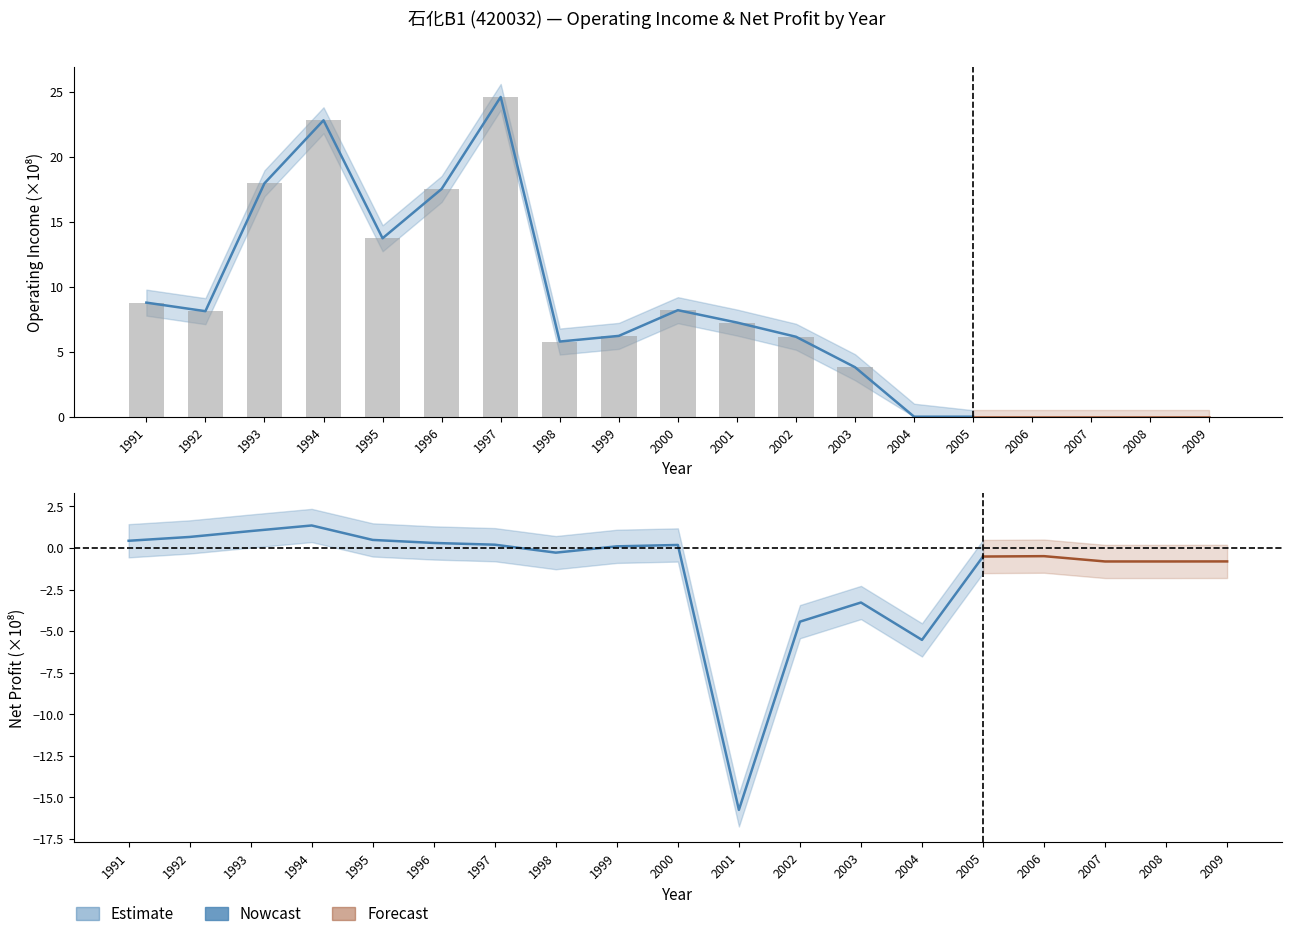

What is the change in value from 1991 to 2006?

-8.8